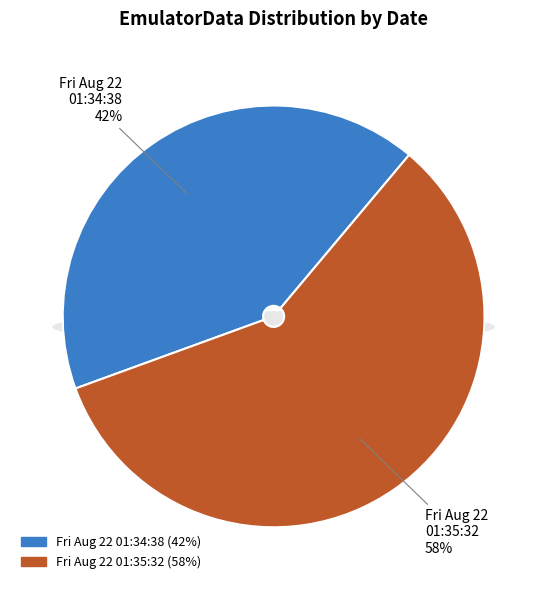

To the nearest percent, what is the average slice percentage?

50%